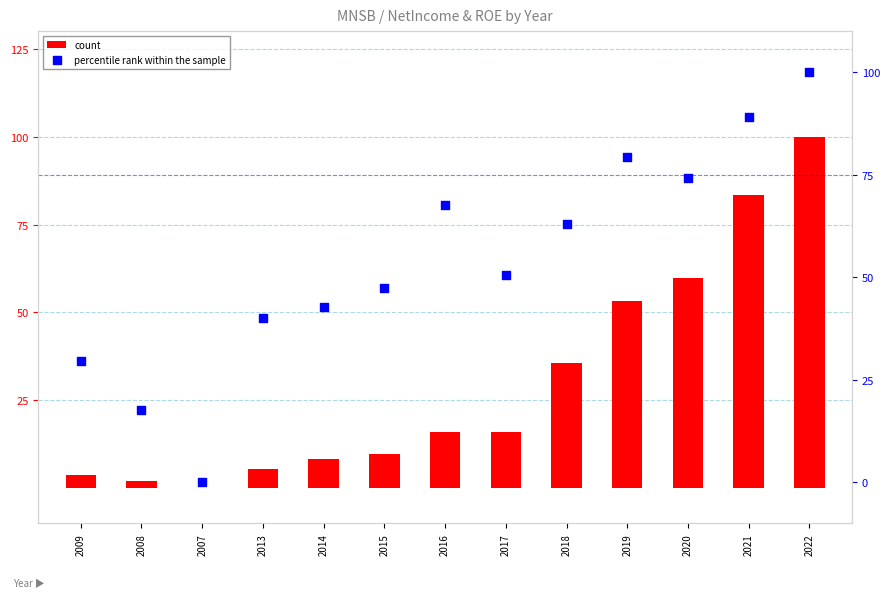

Is the value of percentile rank within the sample at 2014 greater than the value of count at 2021?

No